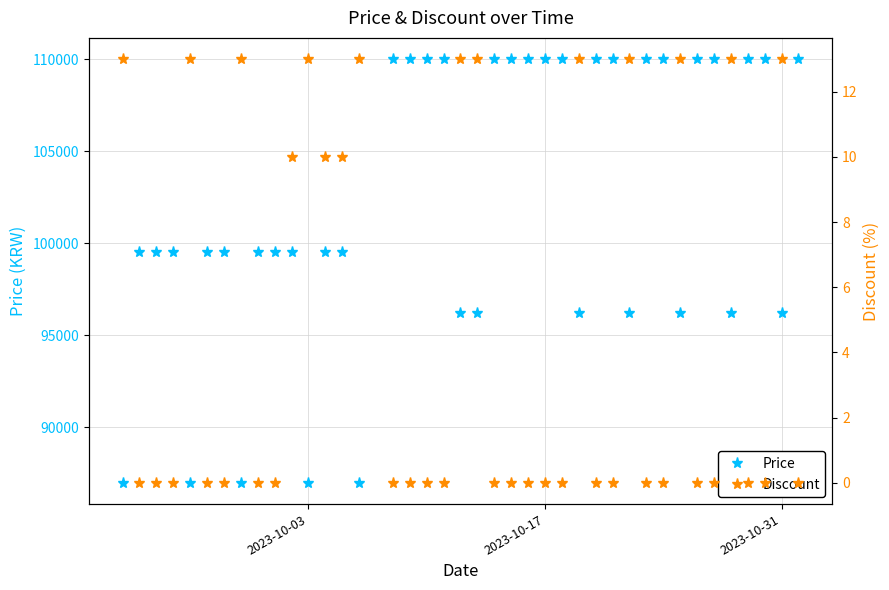

What is the highest value of the Price series?

110000